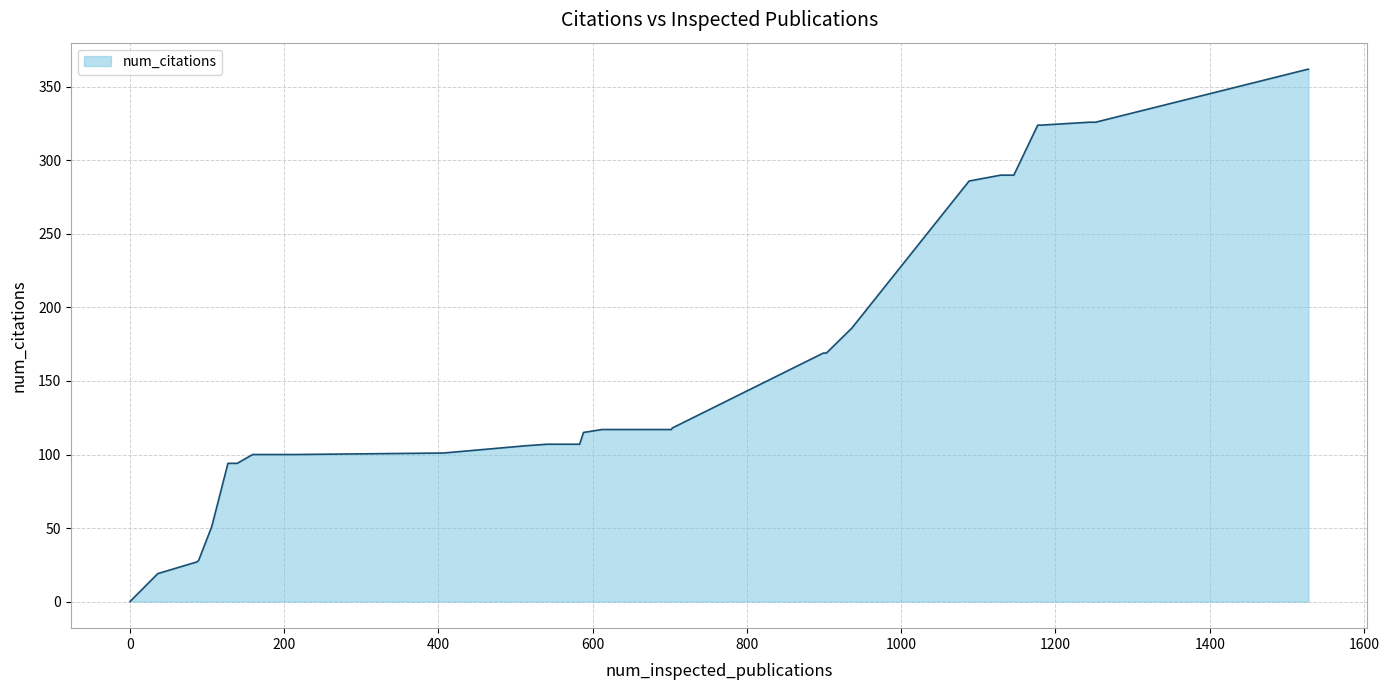

Count the number of data series in this chart.

1